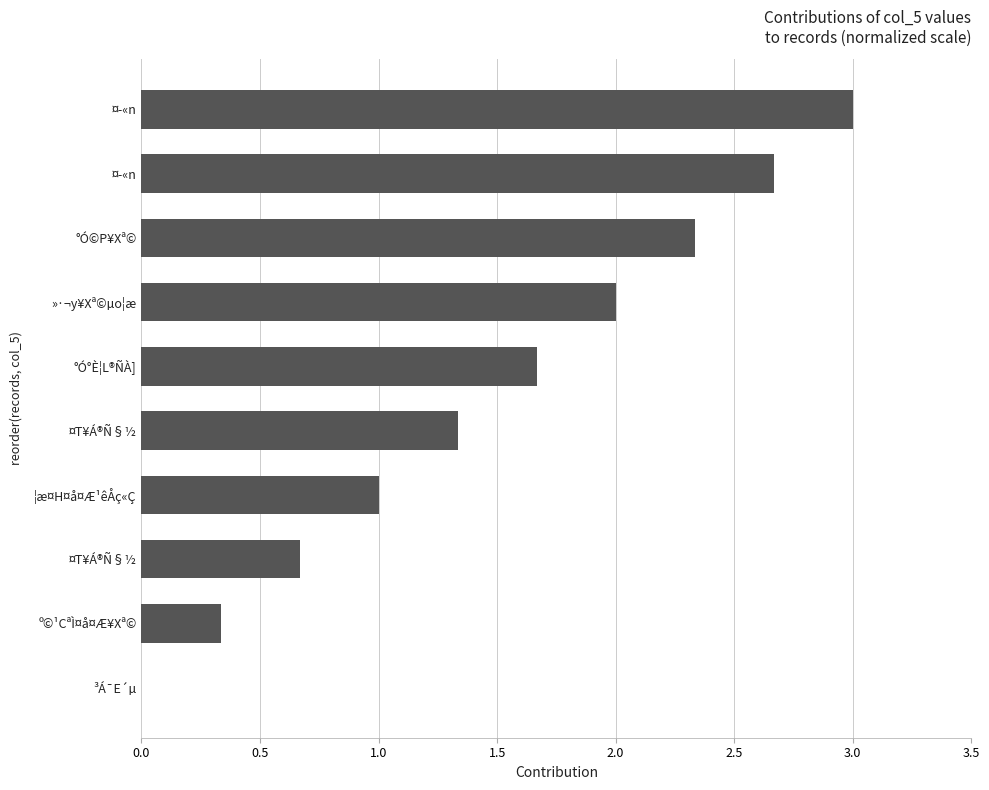

Count the values in the range 0 to 2.

7